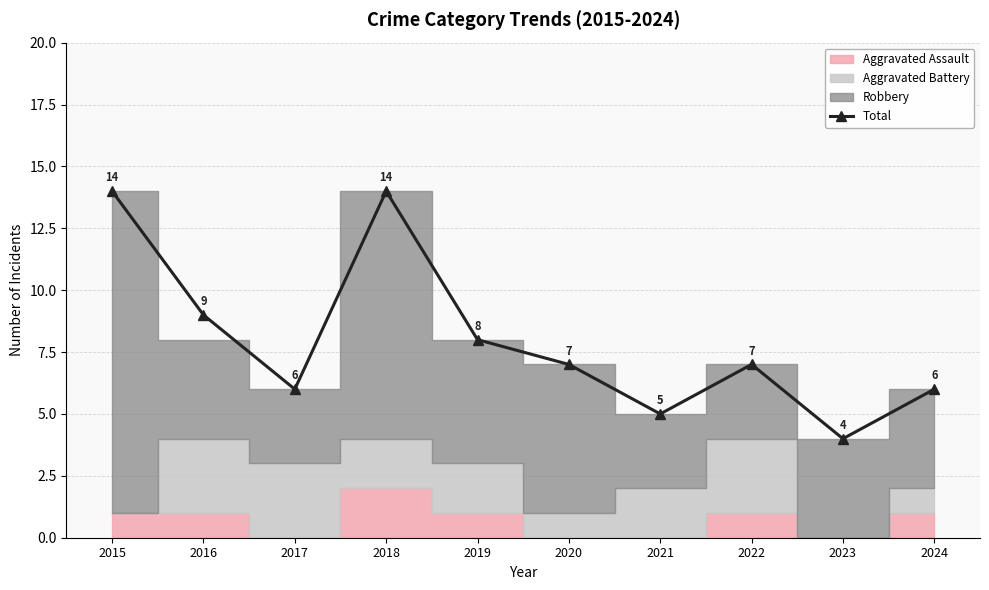

What is the sum of all values?

80